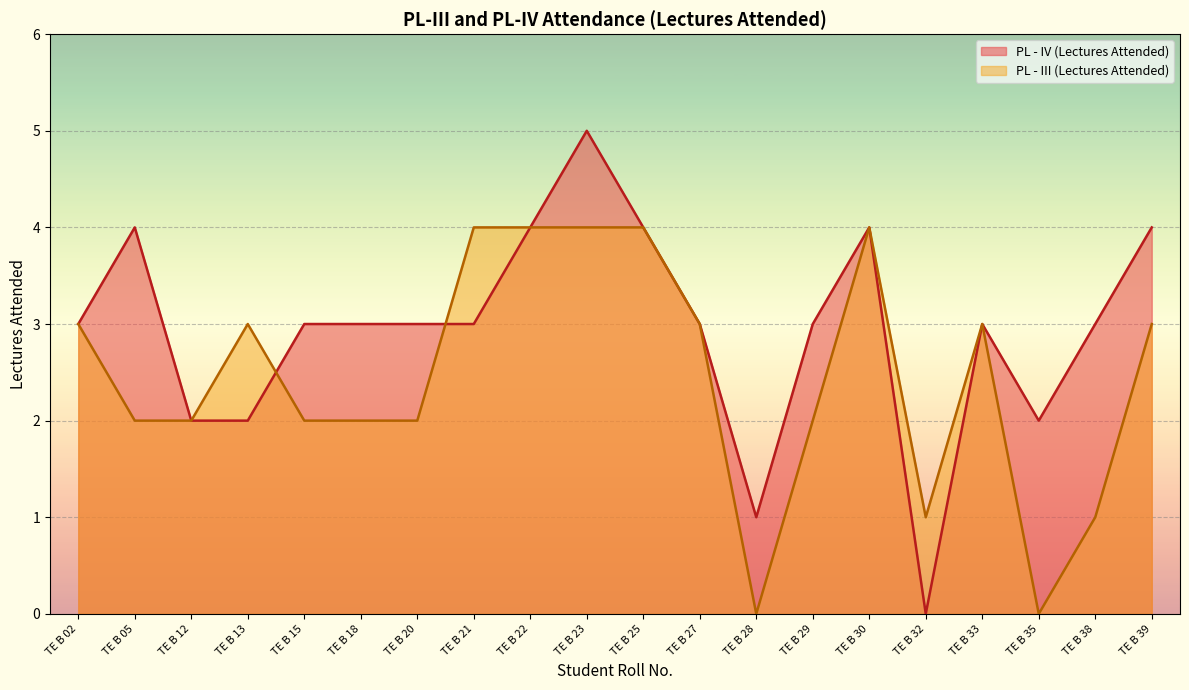

At which label does PL - IV (Lectures Attended) reach its peak?

TE B 23